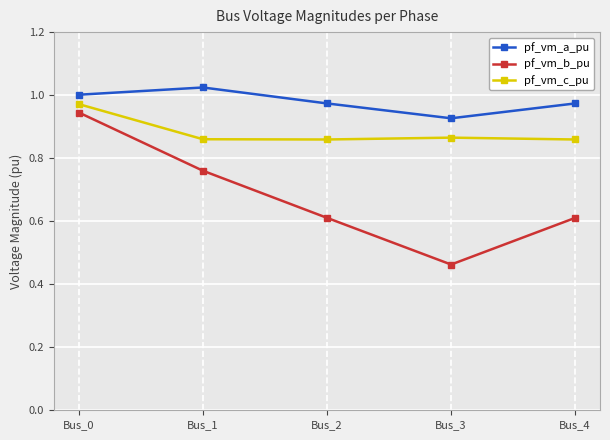

At how many categories does at least one series exceed 0?

5